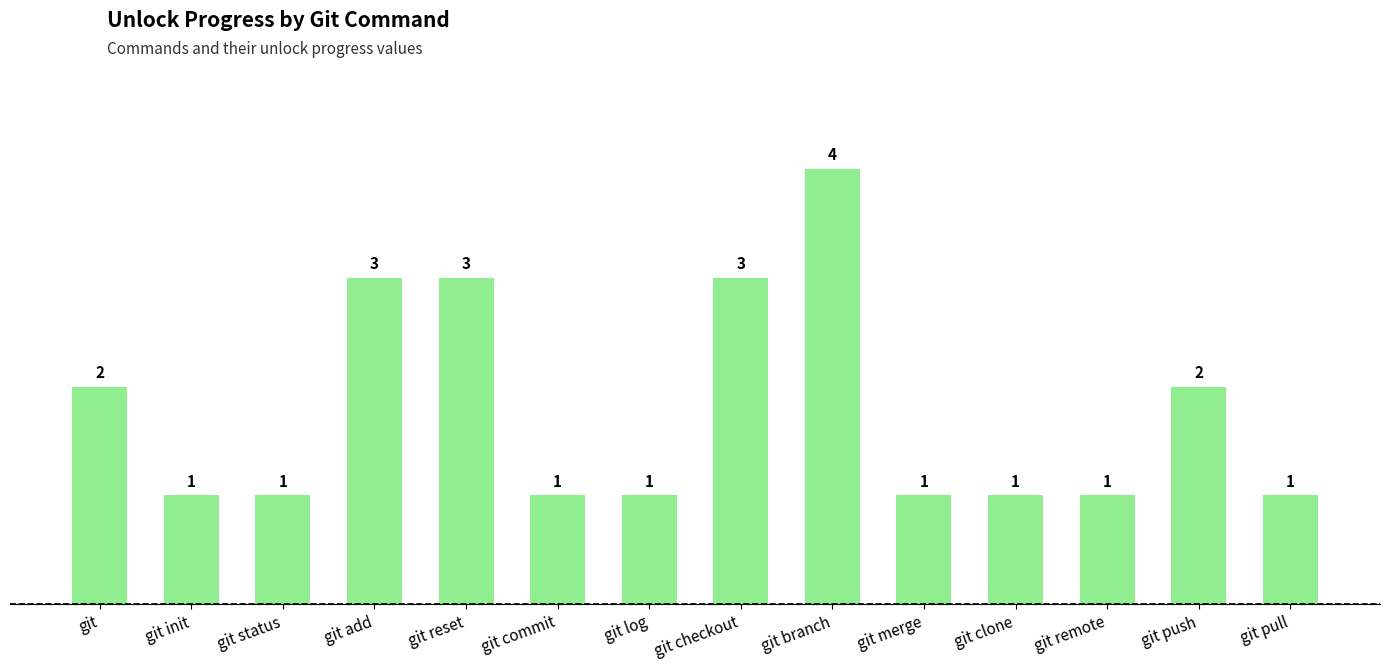

What is the difference between the maximum and minimum values?

3